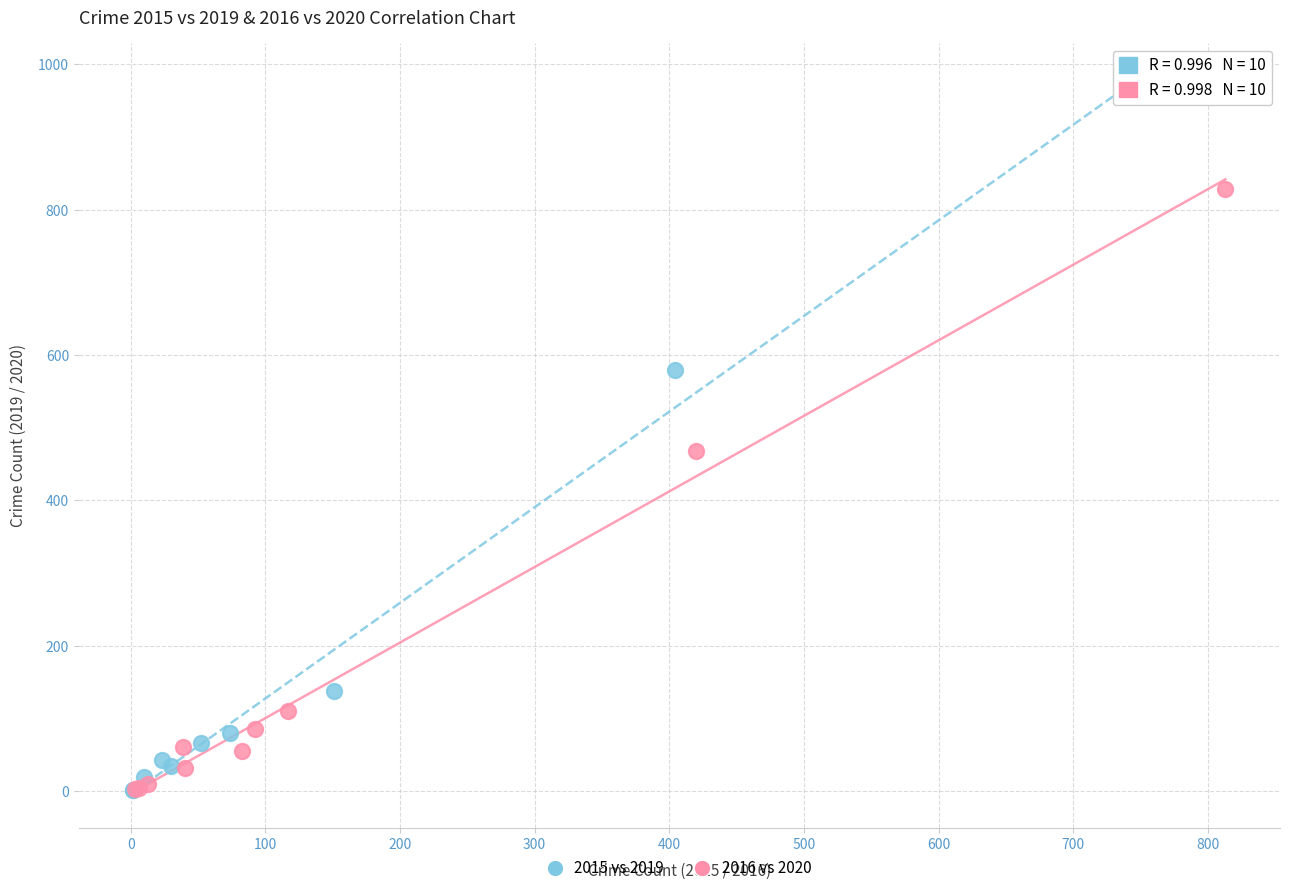

Which series has the largest Y range (max minus min)?

2015 vs 2019